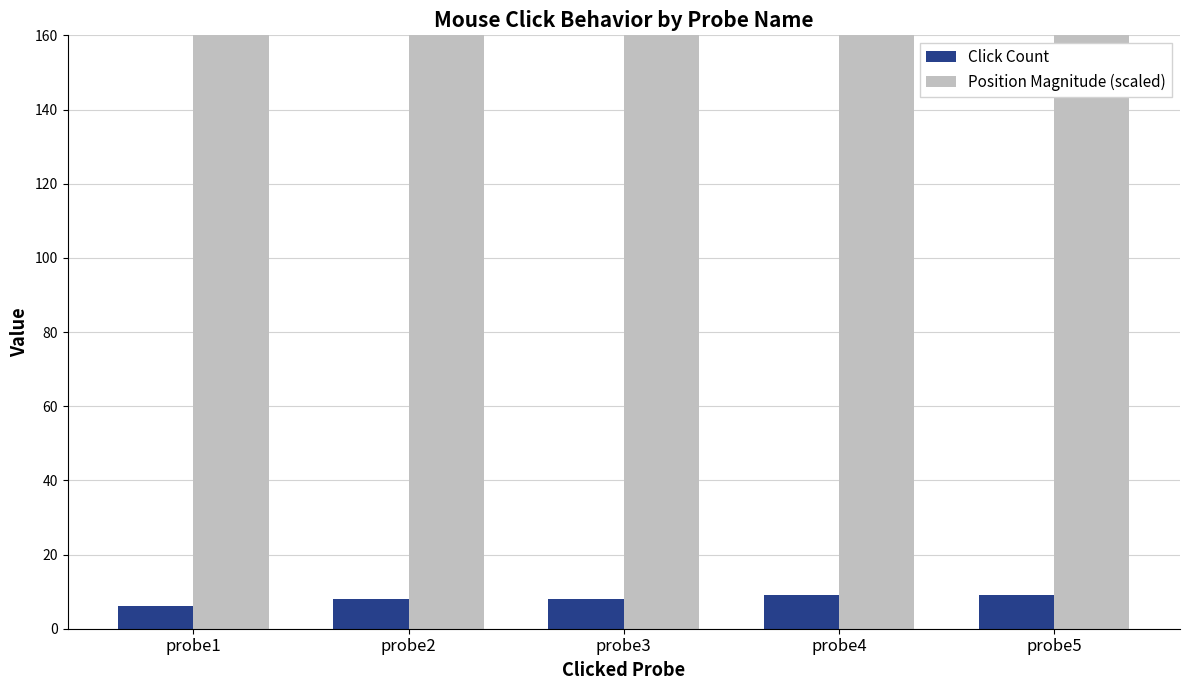

What is the value of the Position Magnitude (scaled) bar at the 5th from the left?

1014.3